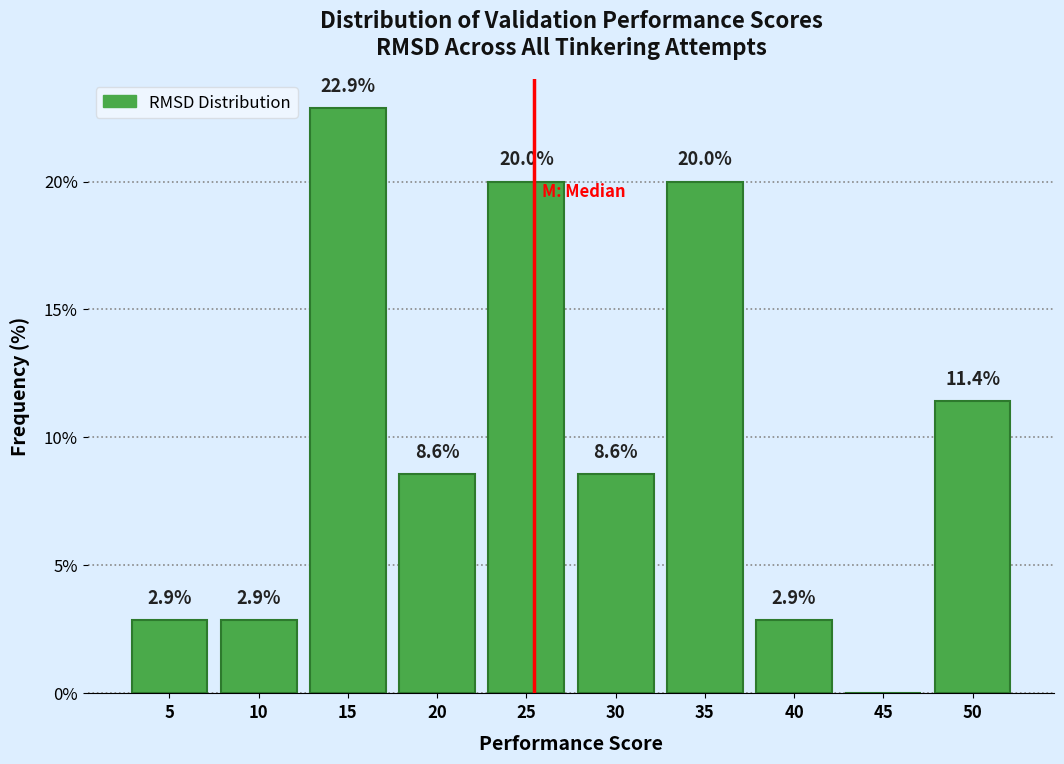

Reading left to right, transcribe all the data shown in this chart.

5=2.9	10=2.9	15=22.9	20=8.6	25=20.0	30=8.6	35=20.0	40=2.9	45=0.0	50=11.4